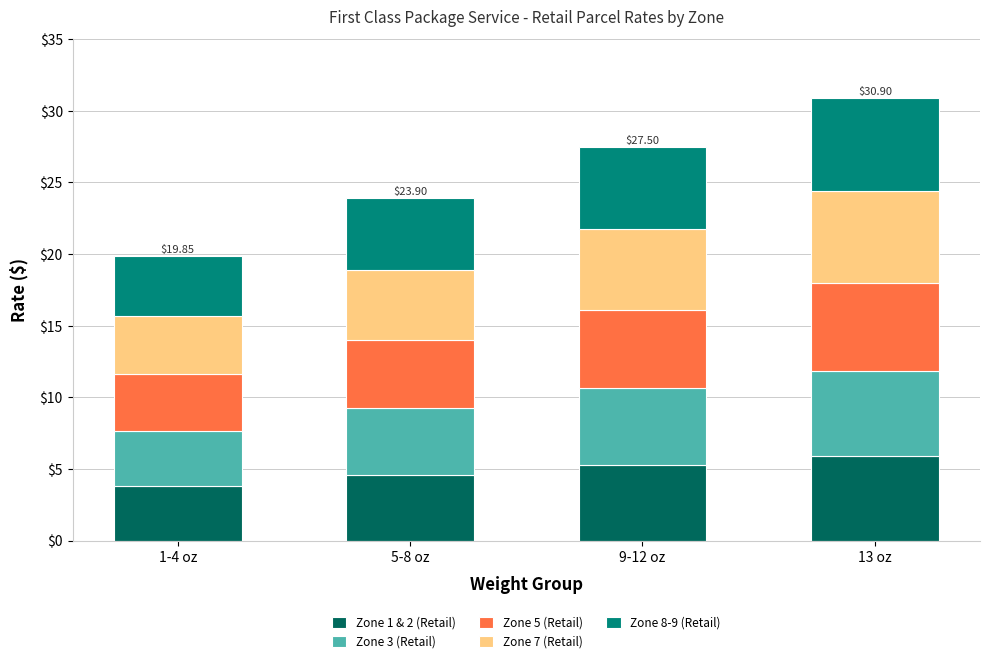

What is the sum of the Zone 1 & 2 (Retail) values at 13 oz and 5-8 oz?

10.5